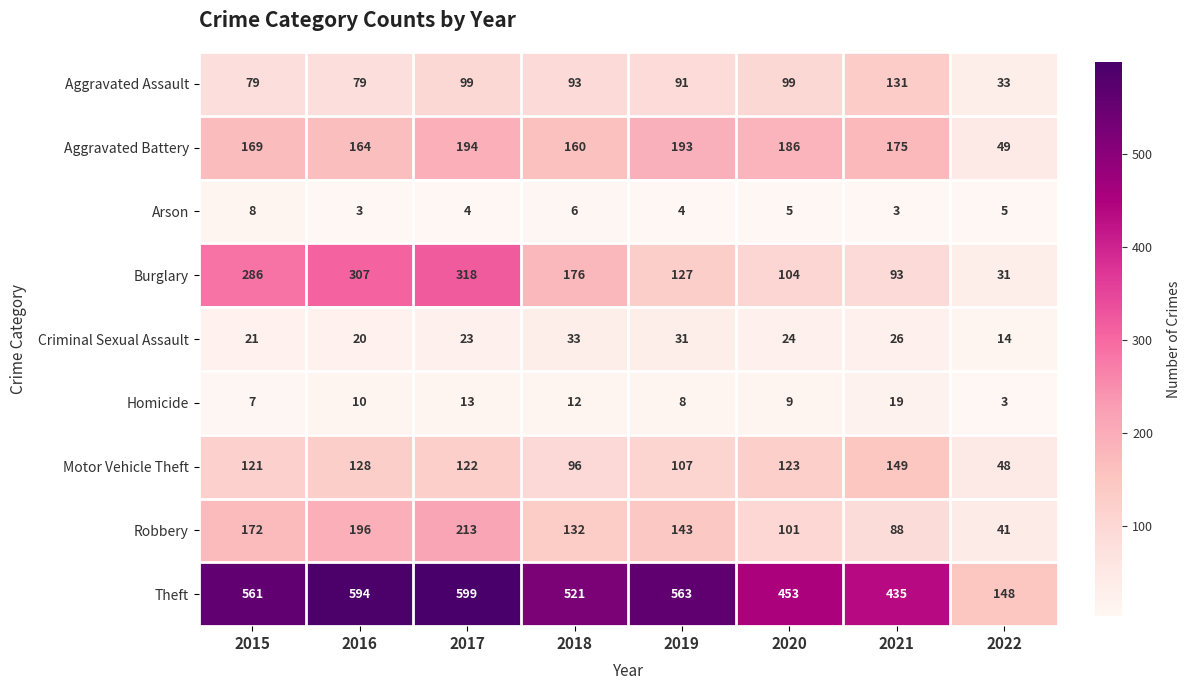

At which label does Burglary reach its peak?

2017